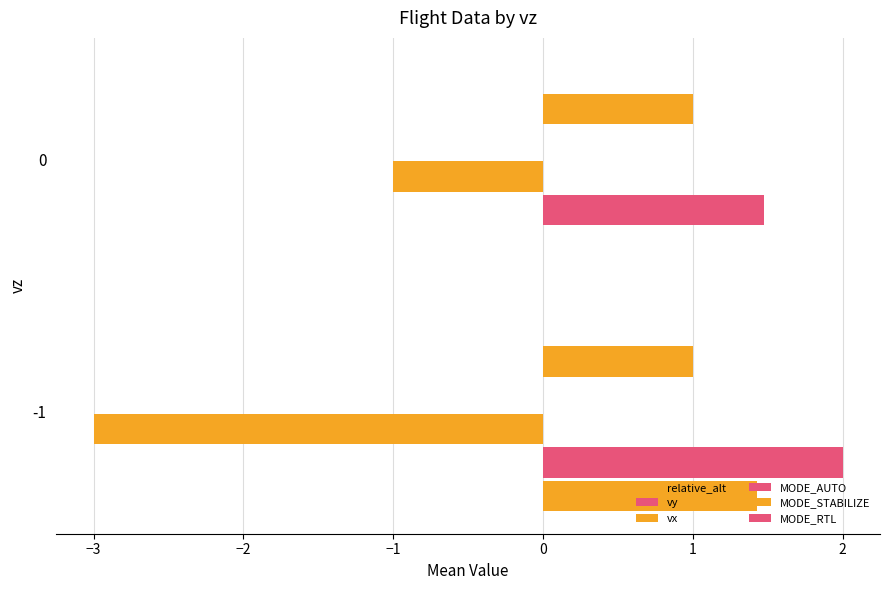

How many values in relative_alt are above zero?

1